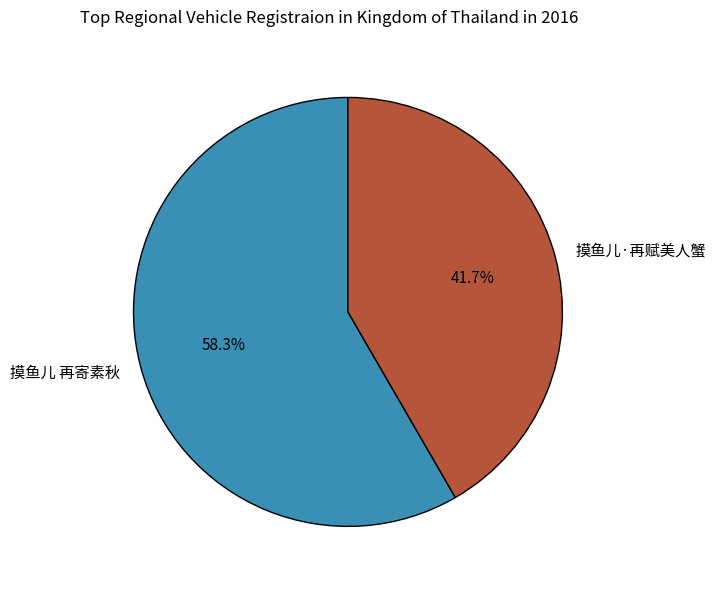

To the nearest percent, what portion does 摸鱼儿·再赋美人蟹 represent?

42%